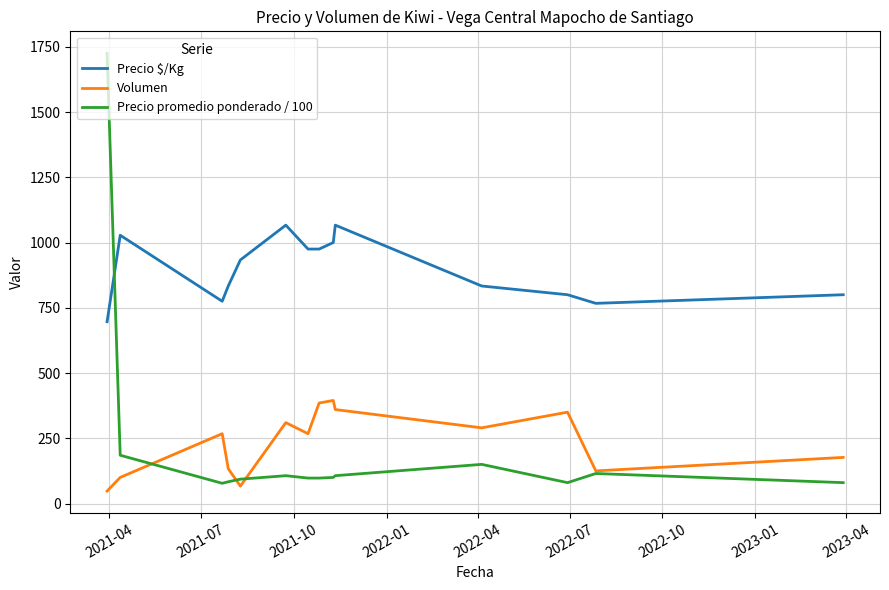

Which series has the largest total across all categories?

Precio $/Kg